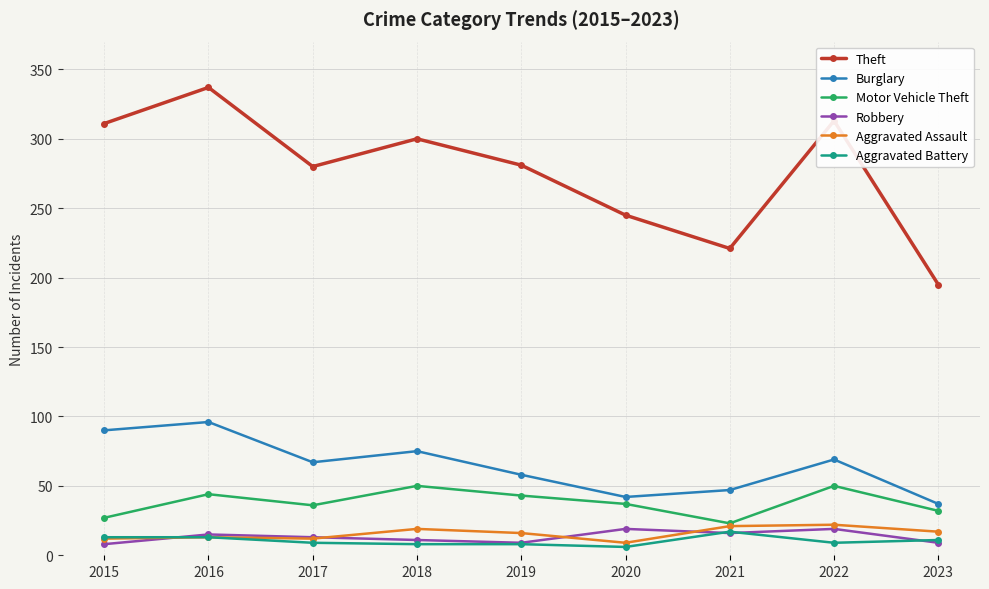

How many interior local valleys does the Theft series have?

2